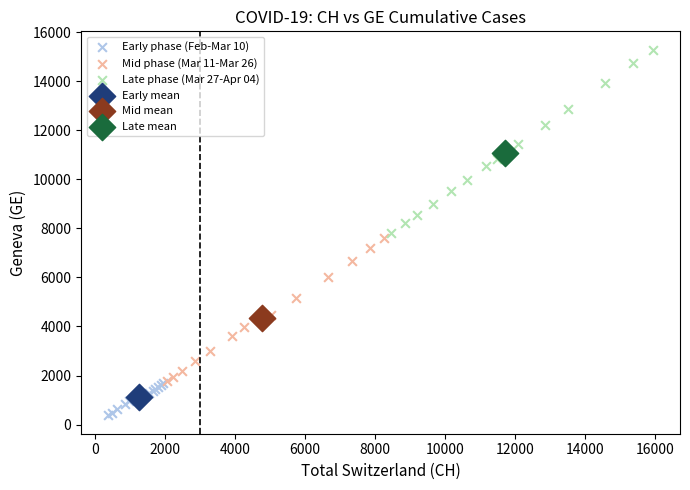

Which series reaches the maximum Y coordinate?

Late phase (Mar 27-Apr 04)